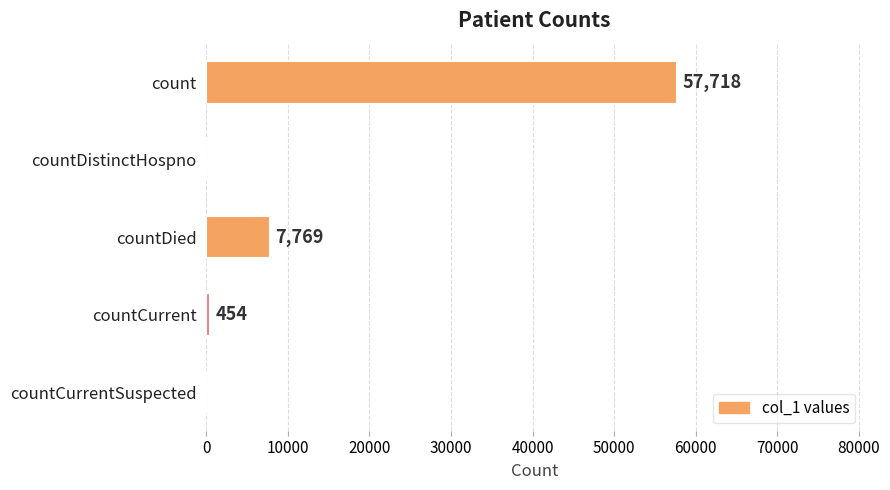

What is the sum of all values?

65941